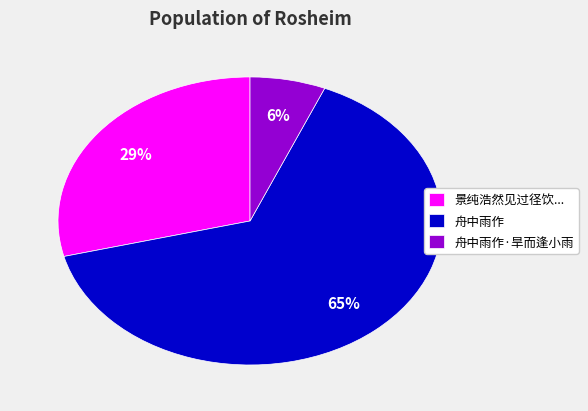

Is it true that 舟中雨作 is 50% of the pie?

False